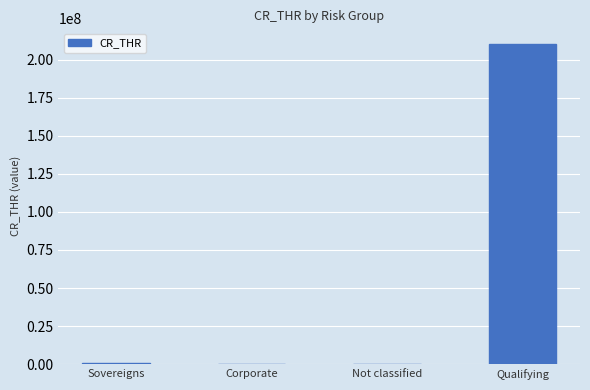

What is the change in value from Corporate to Qualifying?

+209640000